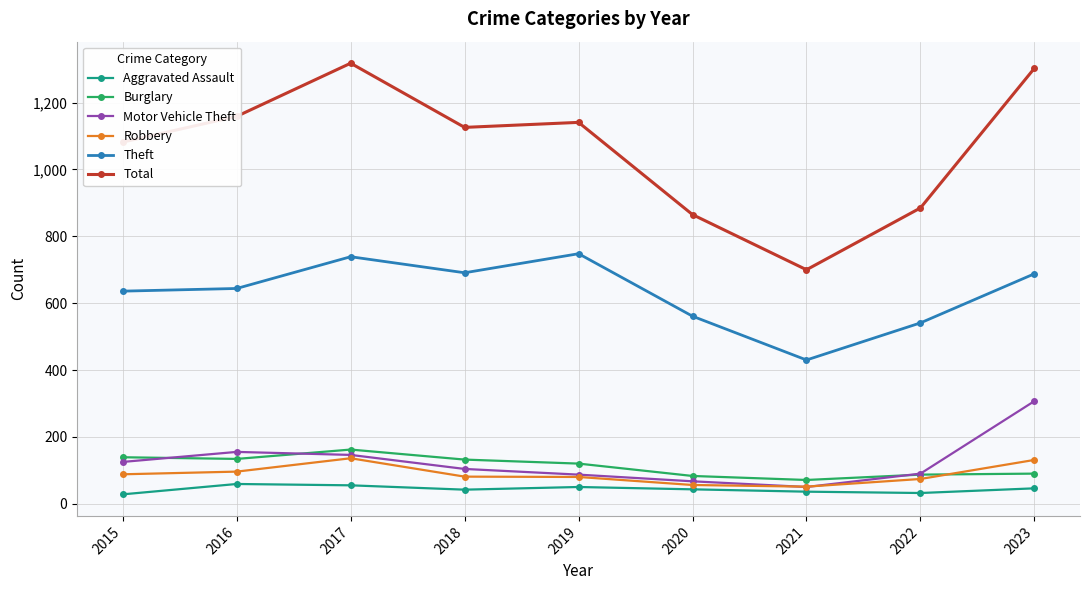

At how many categories does at least one series exceed 559?

9